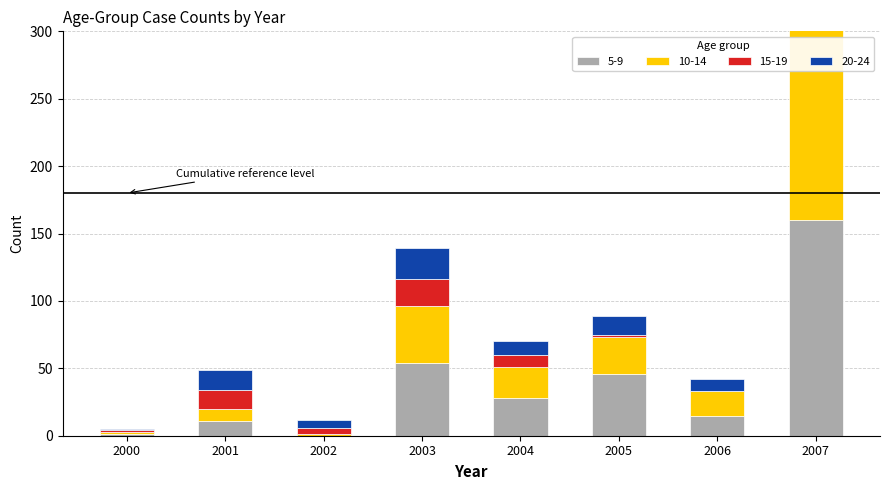

At which label does 20-24 first exceed 14?

2001